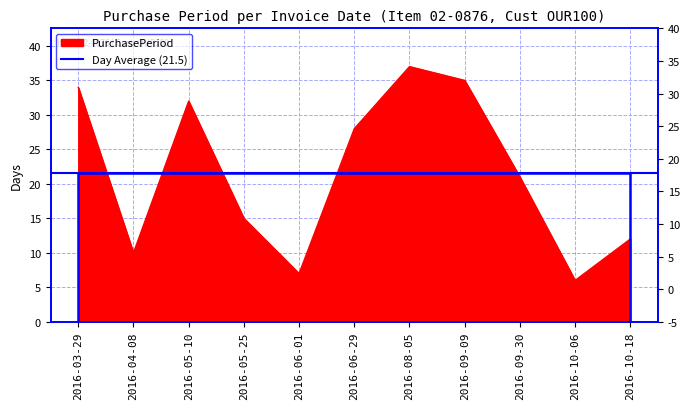

What is the ratio of the value at 2016-04-08 to the value at 2016-06-29?

0.4